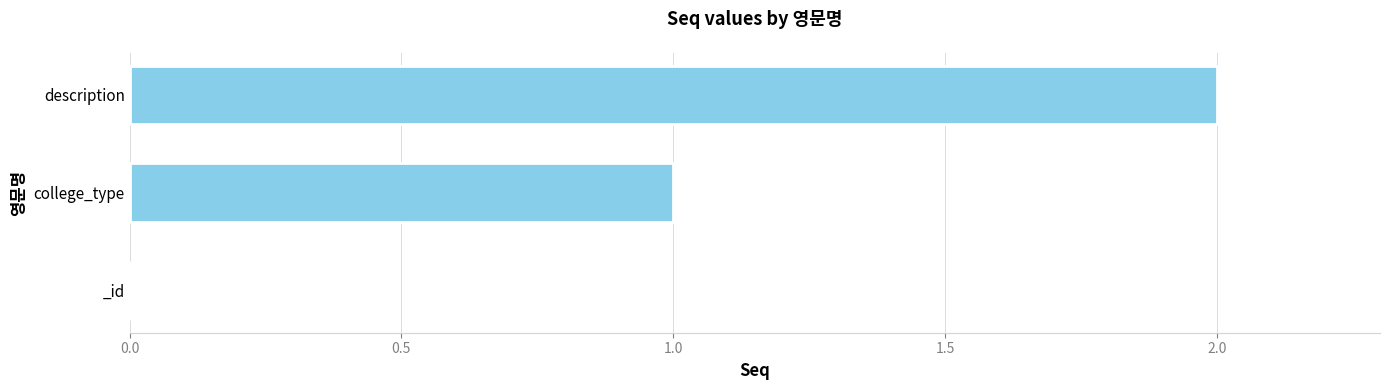

The chart shows a value of 2 at college_type. True or false?

False